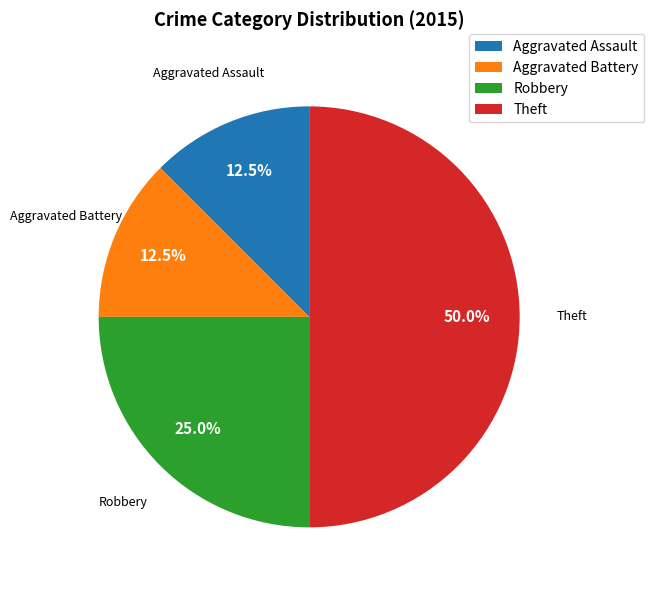

Does Aggravated Assault account for over 50% of the chart?

No